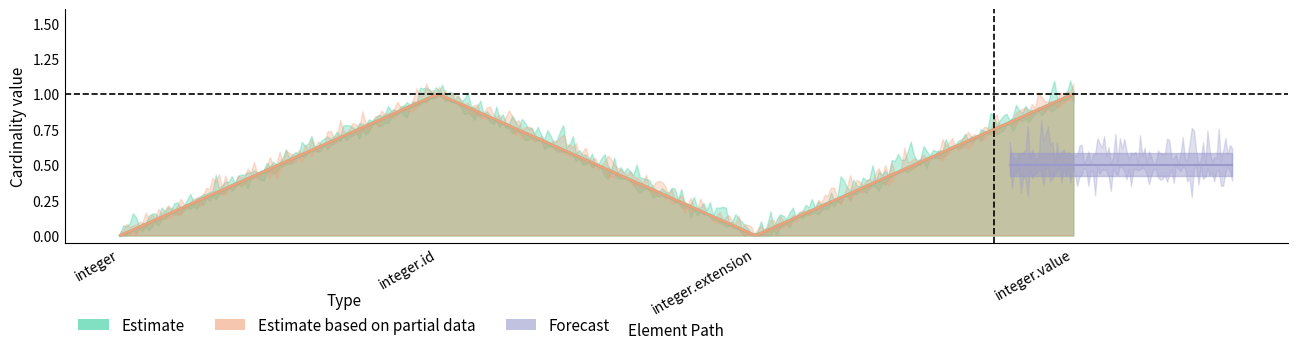

Count the number of categories in the chart.

4